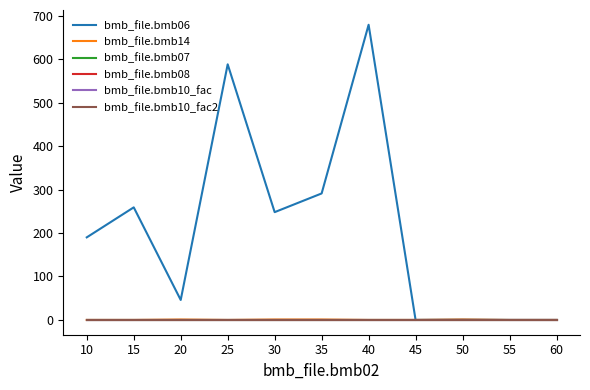

True or false: bmb_file.bmb14 and bmb_file.bmb08 intersect in this chart.

False